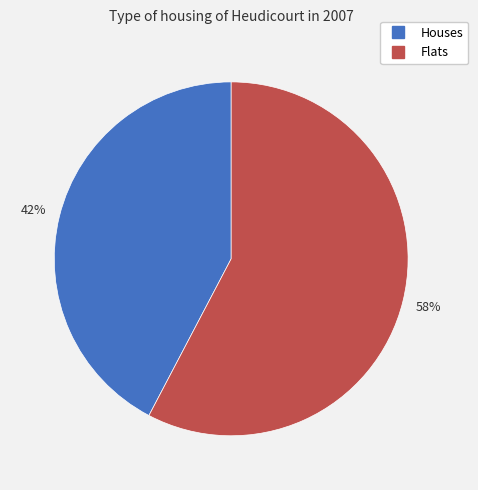

To the nearest percent, what is the average slice percentage?

50%